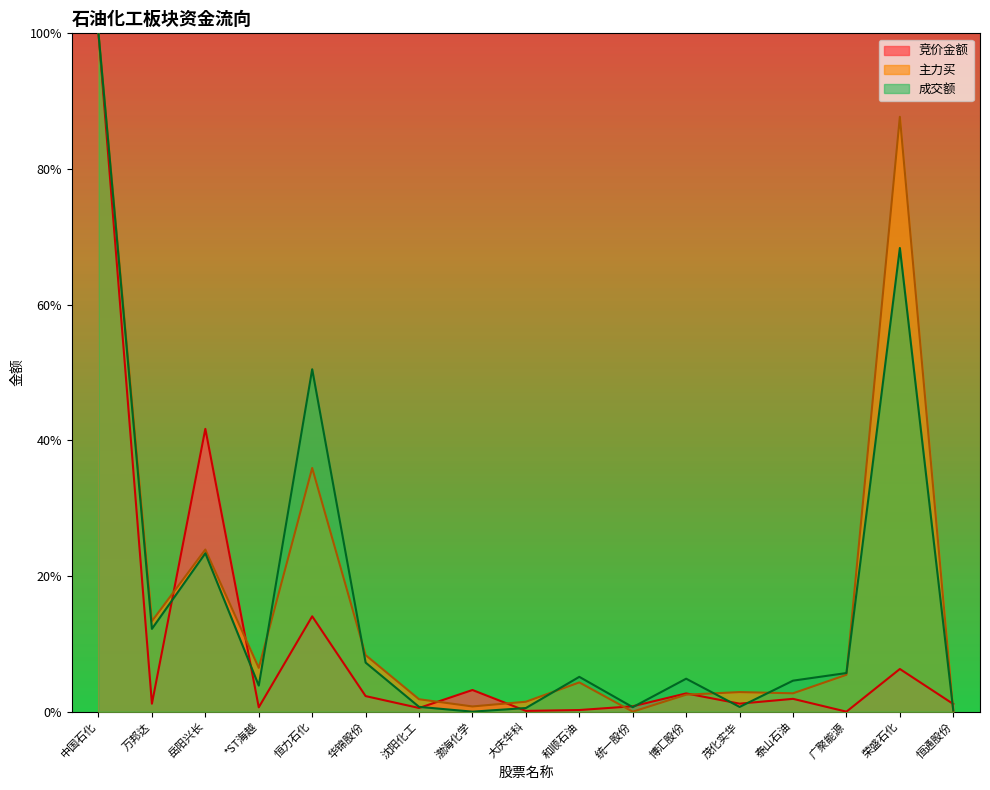

The value of 成交额 at 渤海化学 is 0.0. True or false?

True